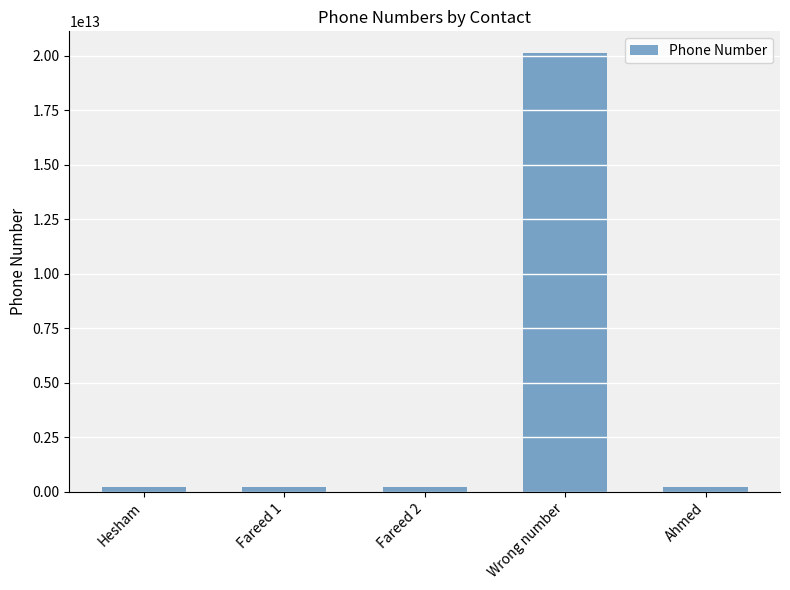

How many data points are less than 201158808829?

2